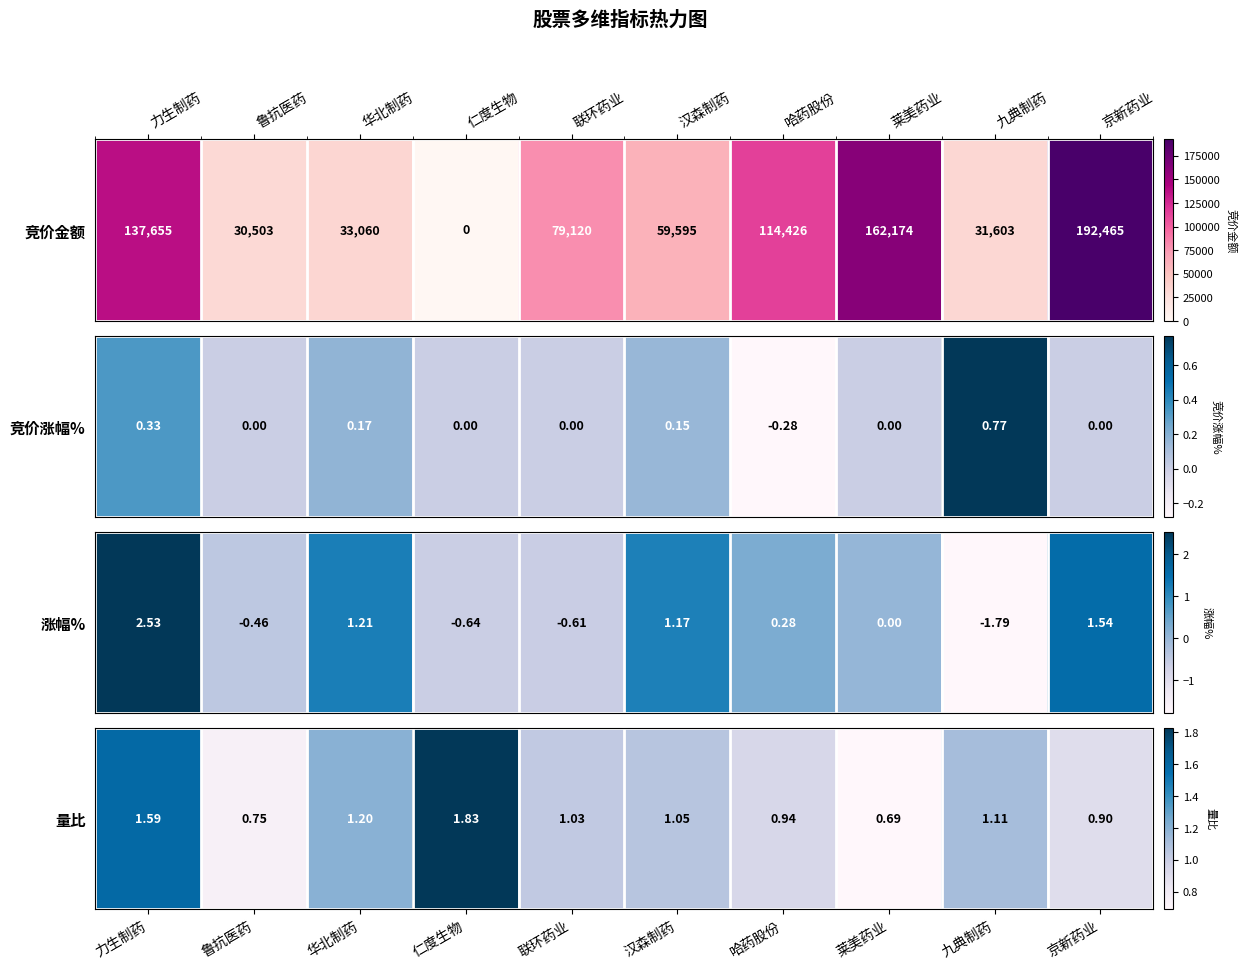

The chart shows a value of 1.1 at 汉森制药. True or false?

True